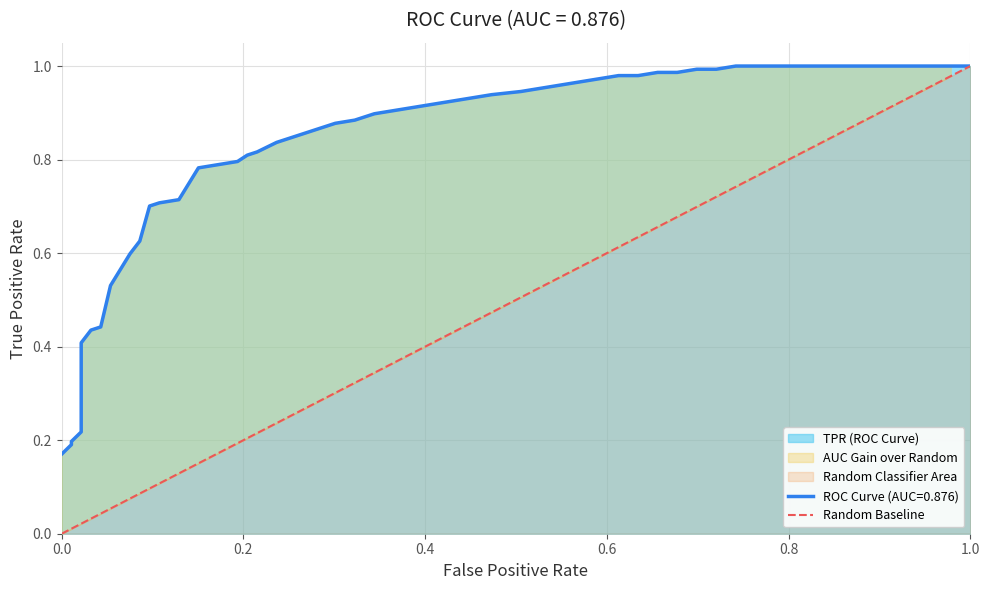

What is the difference between the maximum and minimum values?

1